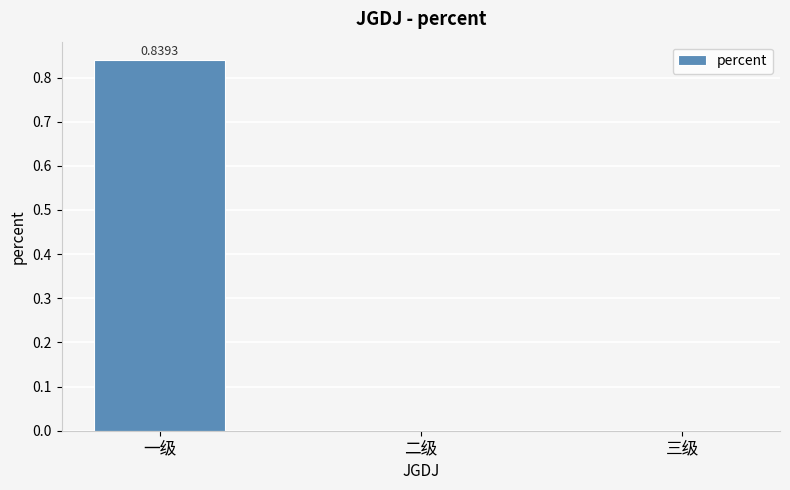

How many series are shown in this chart?

1